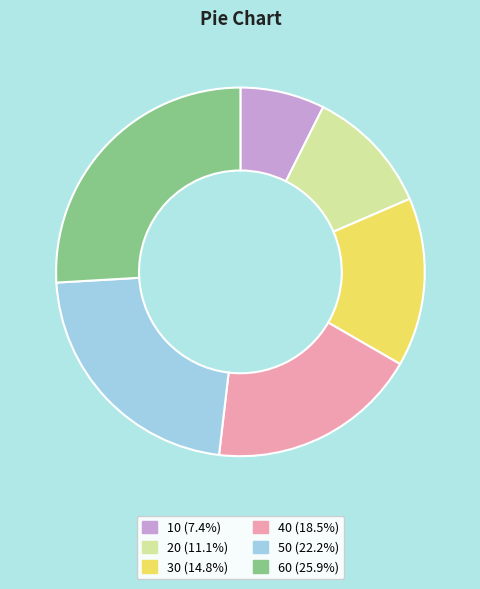

What is the largest slice in the pie chart?

60